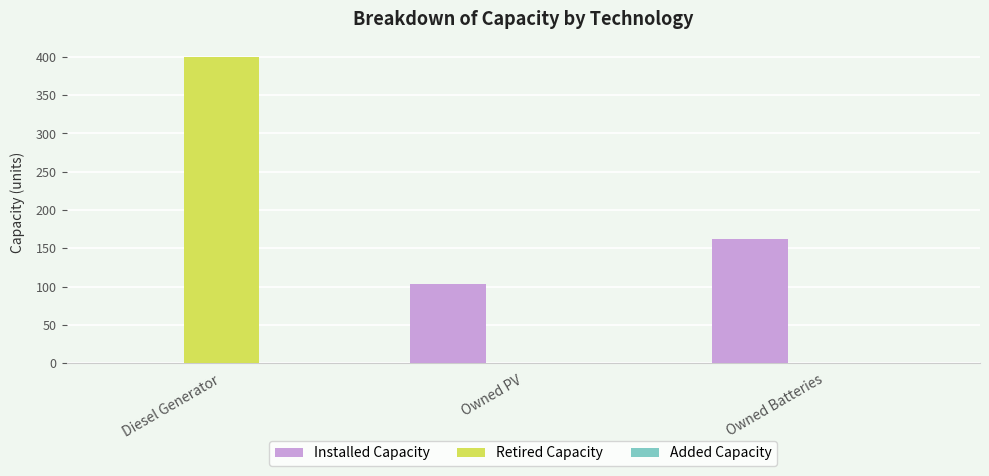

How many positive values does the Installed Capacity series have?

2